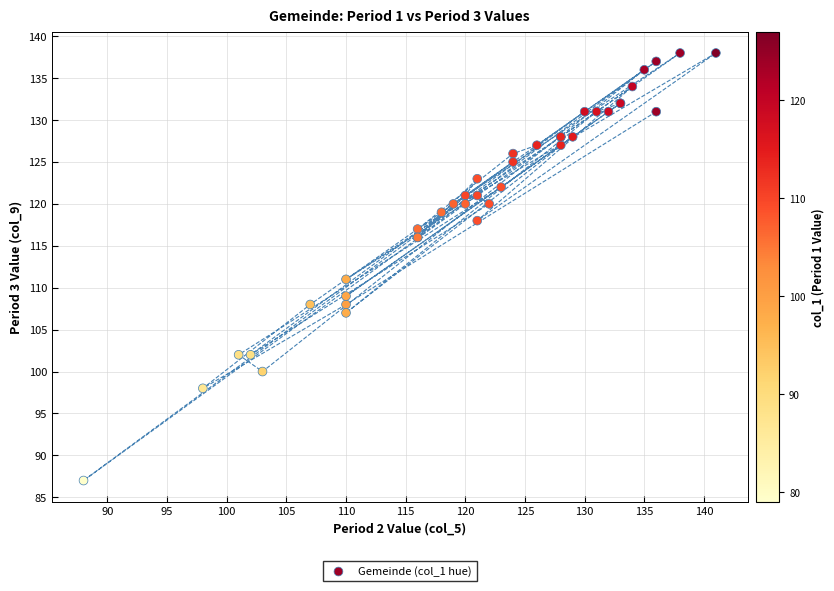

What Y value in the scatter plot is closest to 112?

111